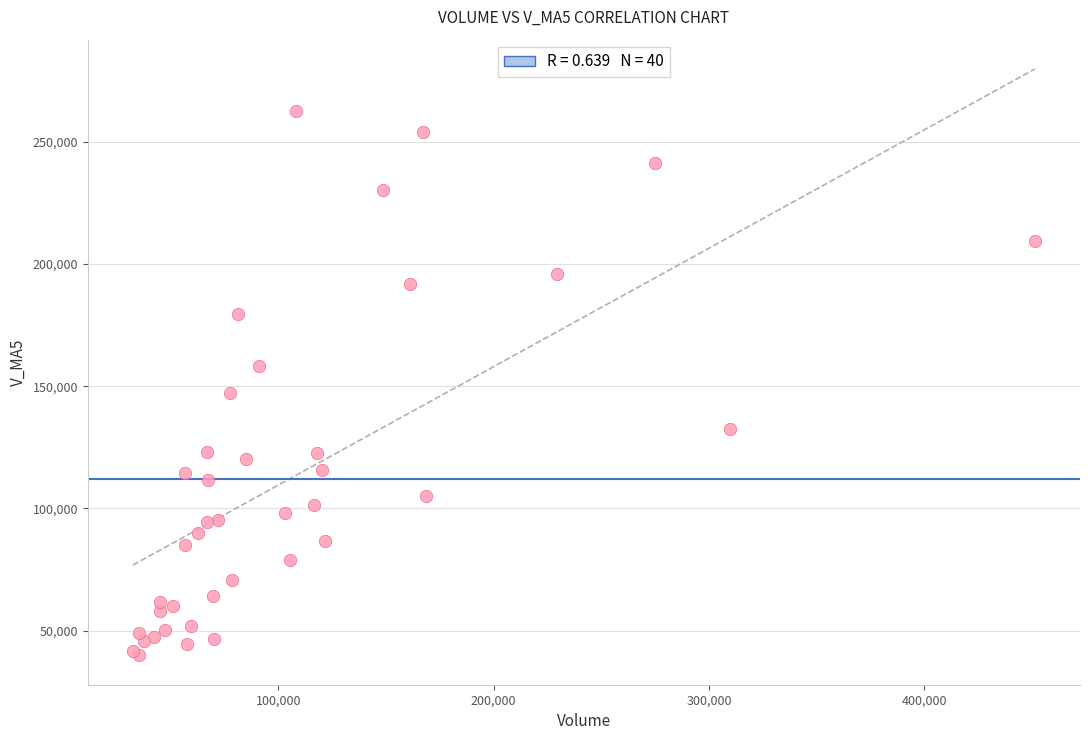

What Y value in the scatter plot is closest to 151147?

147069.9